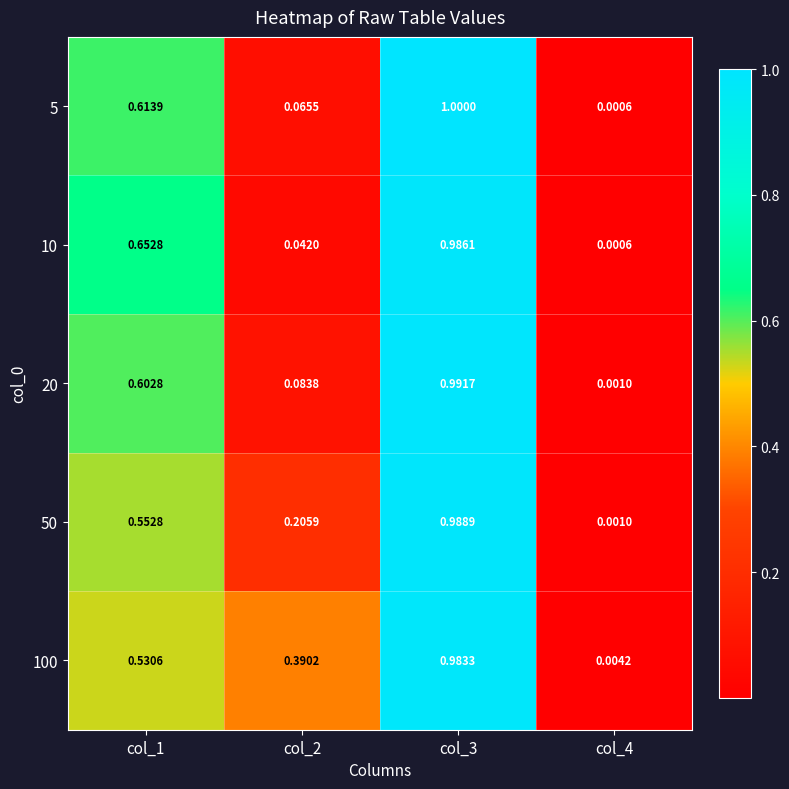

Is the value of 10 at col_2 greater than the value of 5 at col_3?

No